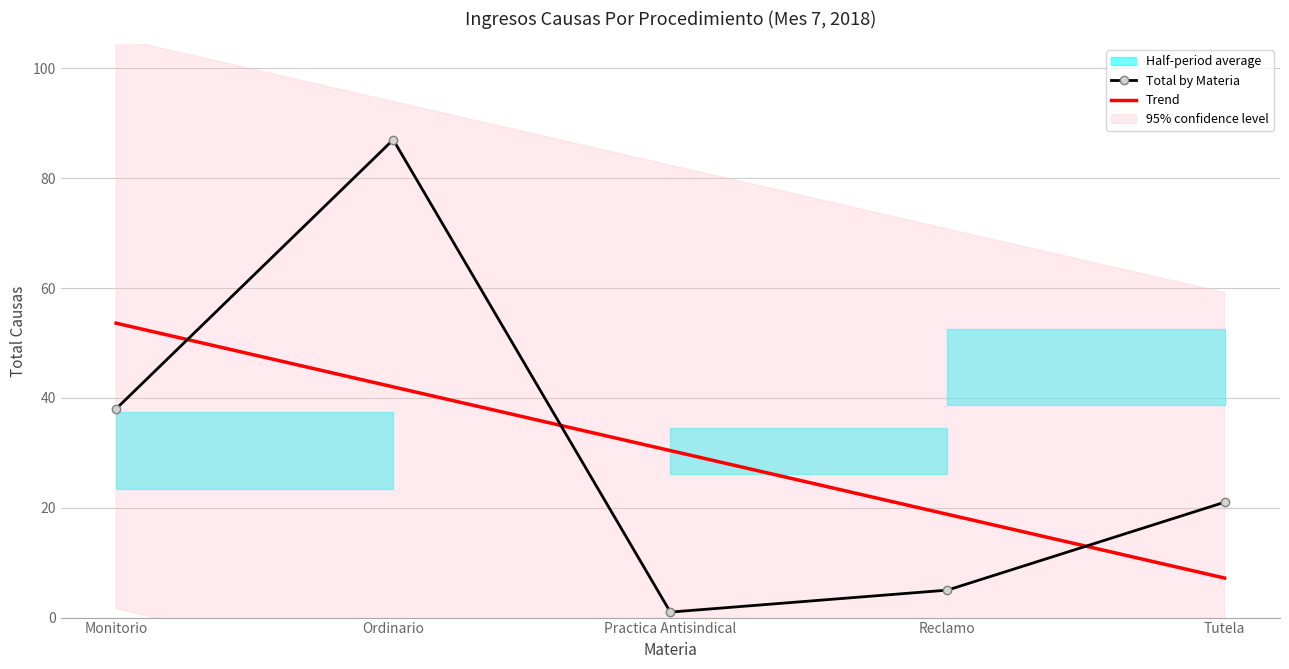

At which category does Total by Materia reach its first local valley?

Practica Antisindical